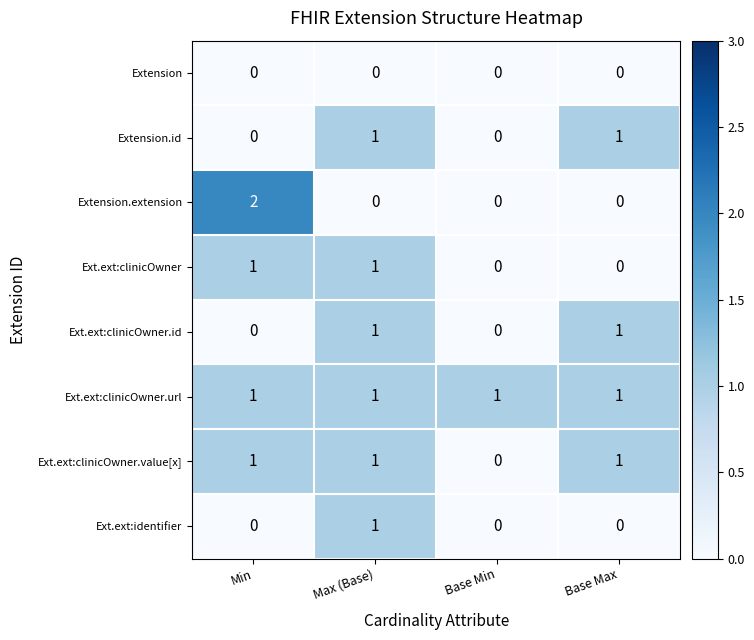

Which series changed the most between Min and Base Min?

Extension.extension